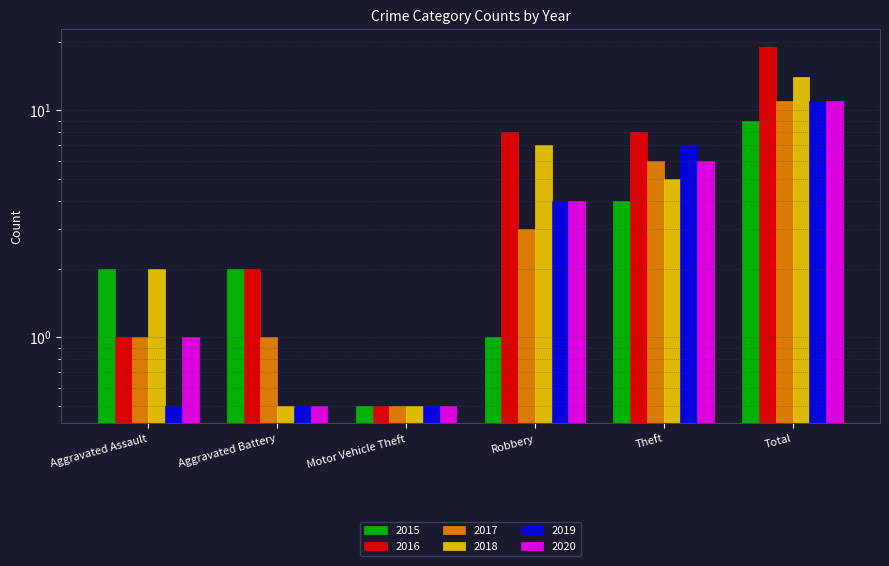

At which category is the sum across all series the highest?

Total